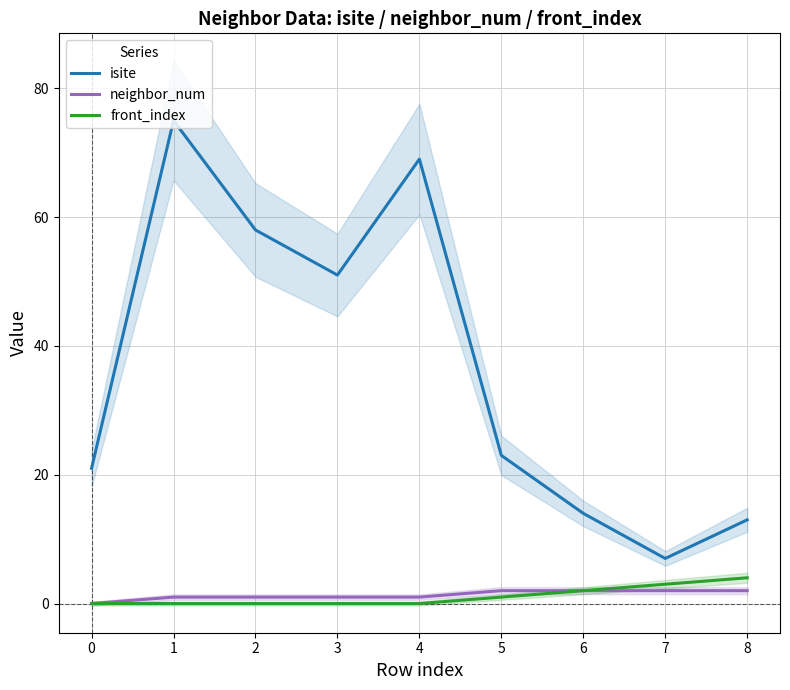

Does the chart have visible grid lines?

Yes